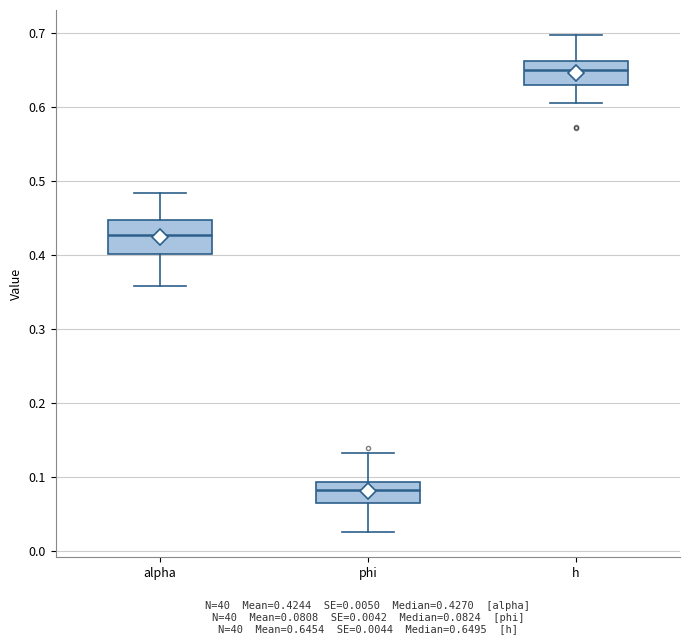

Which box is the tallest, from its lower edge to its upper edge?

alpha